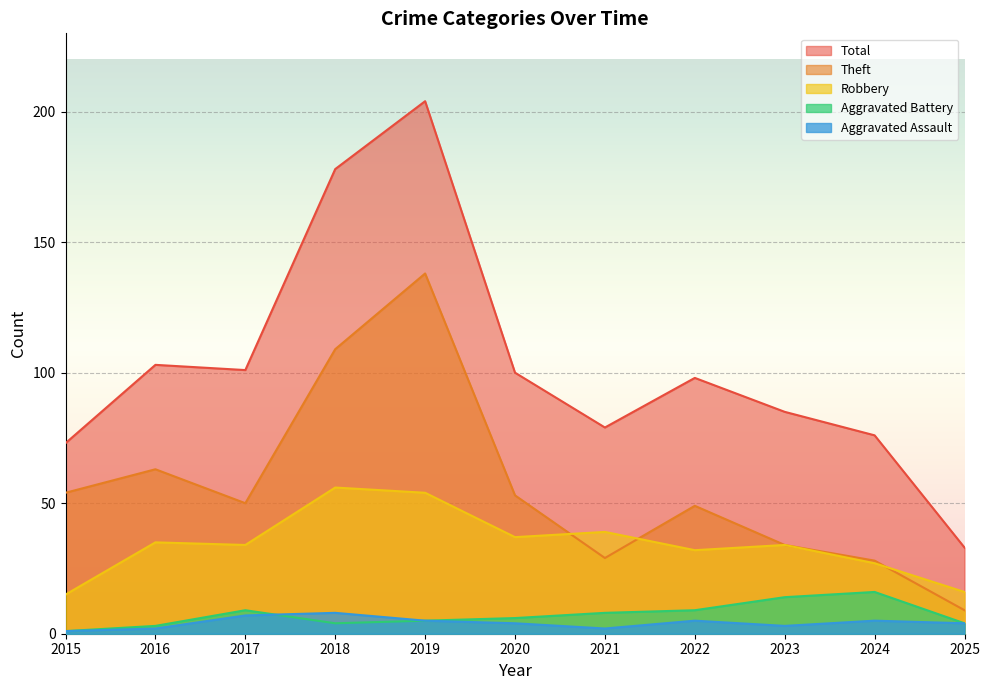

Which series changed the most between 2022 and 2025?

Total